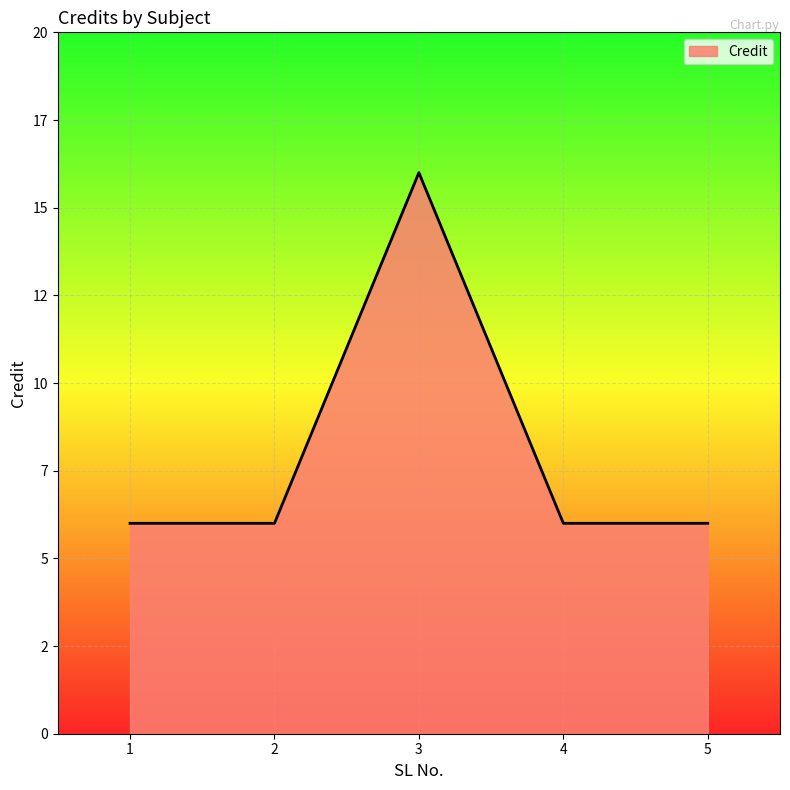

Is it true that the value at 5 is 6?

True